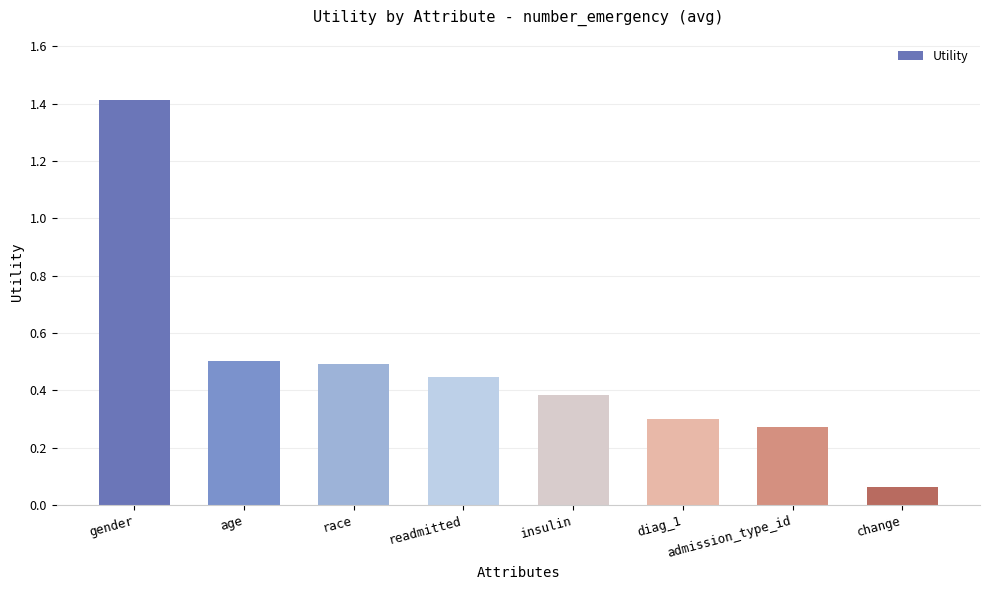

The value at age is 0.5. True or false?

True